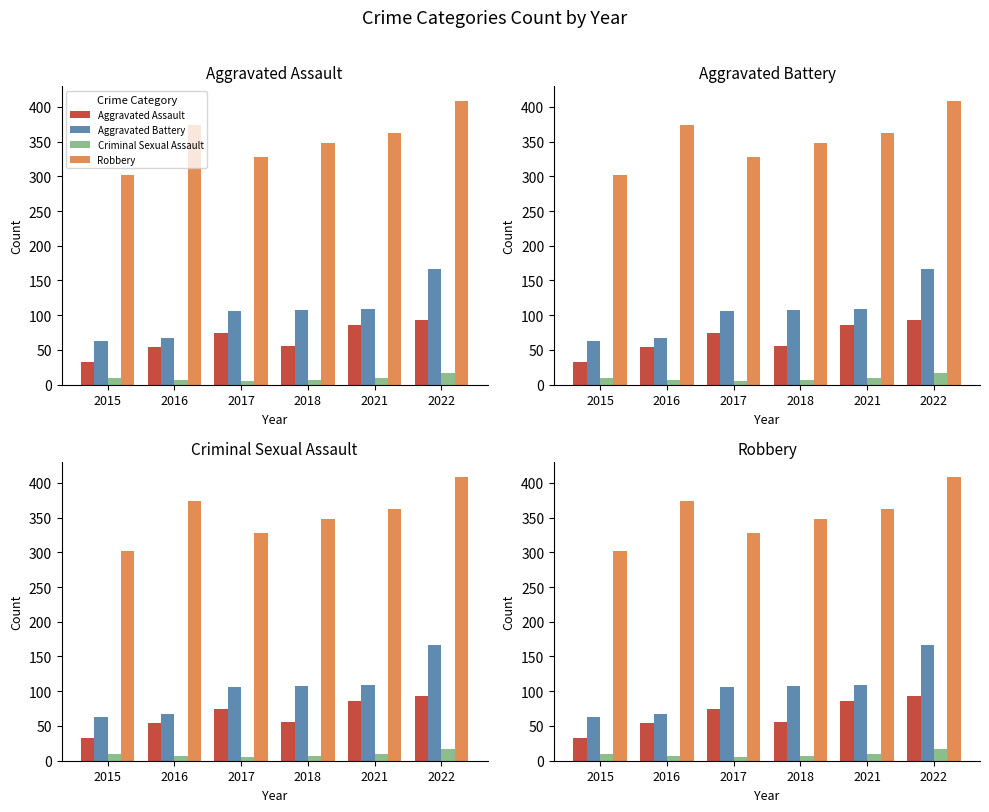

Which series has the widest spread of values?

Robbery